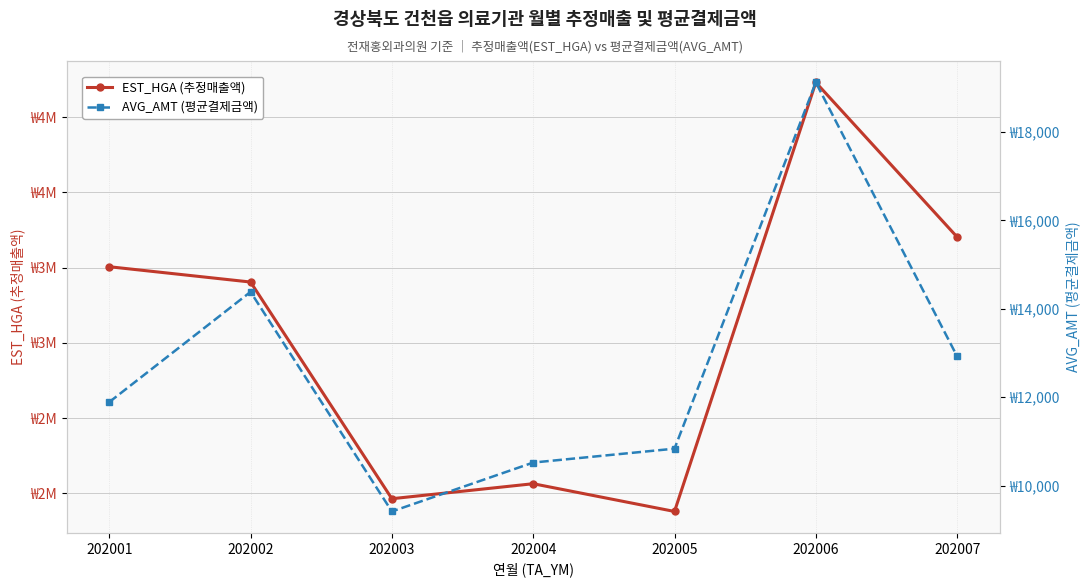

True or false: AVG_AMT (평균결제금액) and EST_HGA (추정매출액) cross at least once.

False